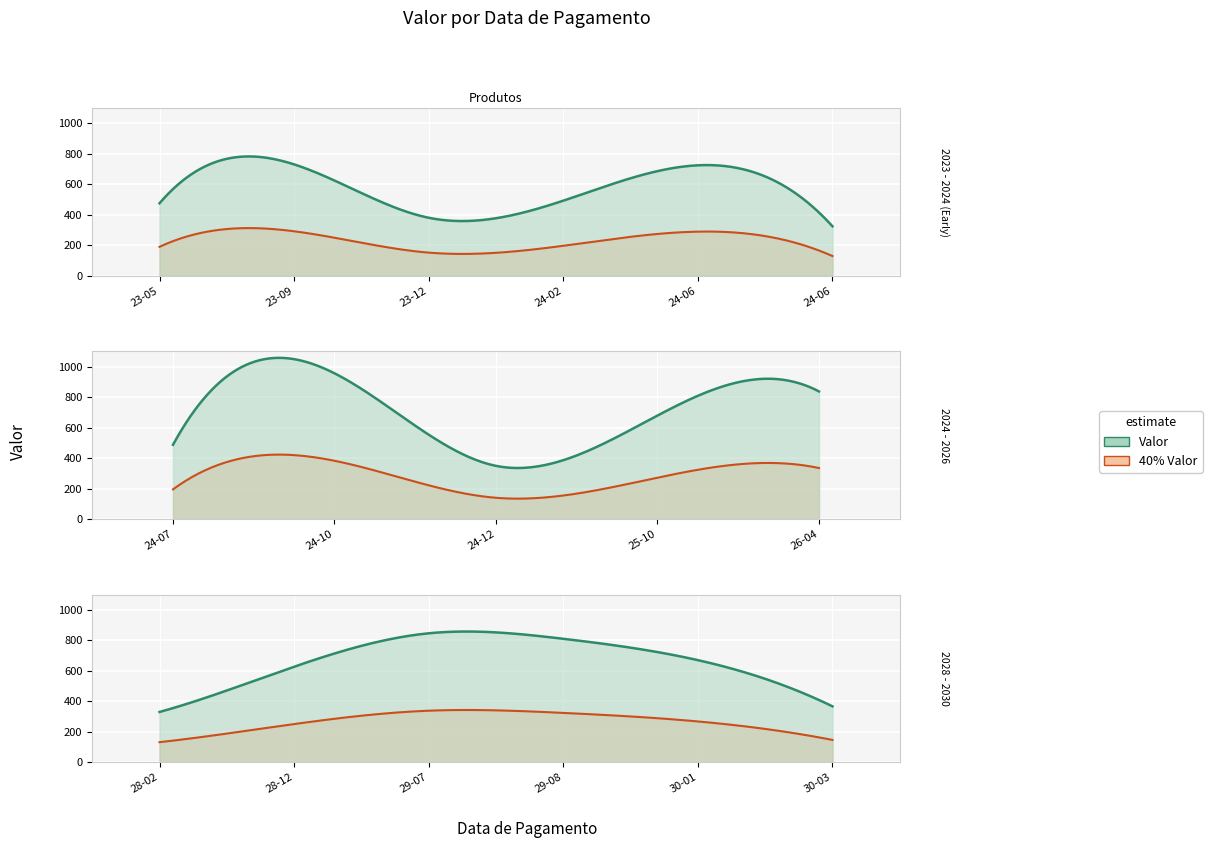

How many interior local valleys (lower than both neighbors) does the data have?

4